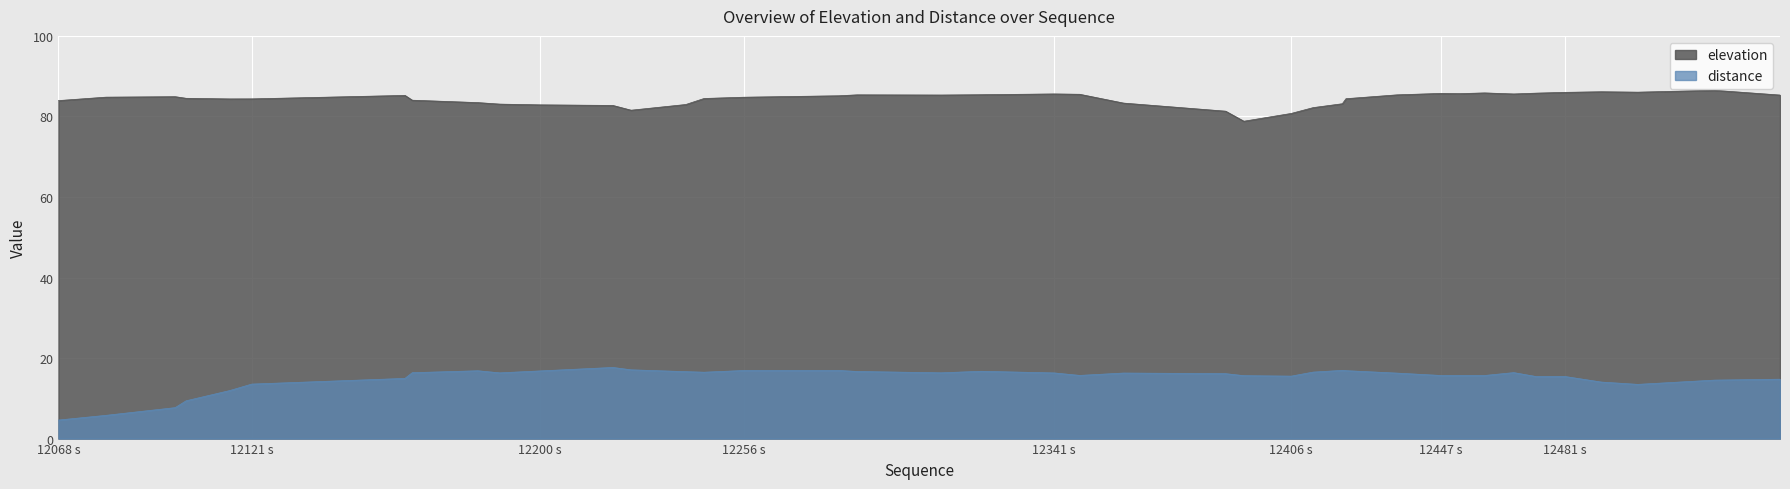

Which series has the largest total across all categories?

elevation